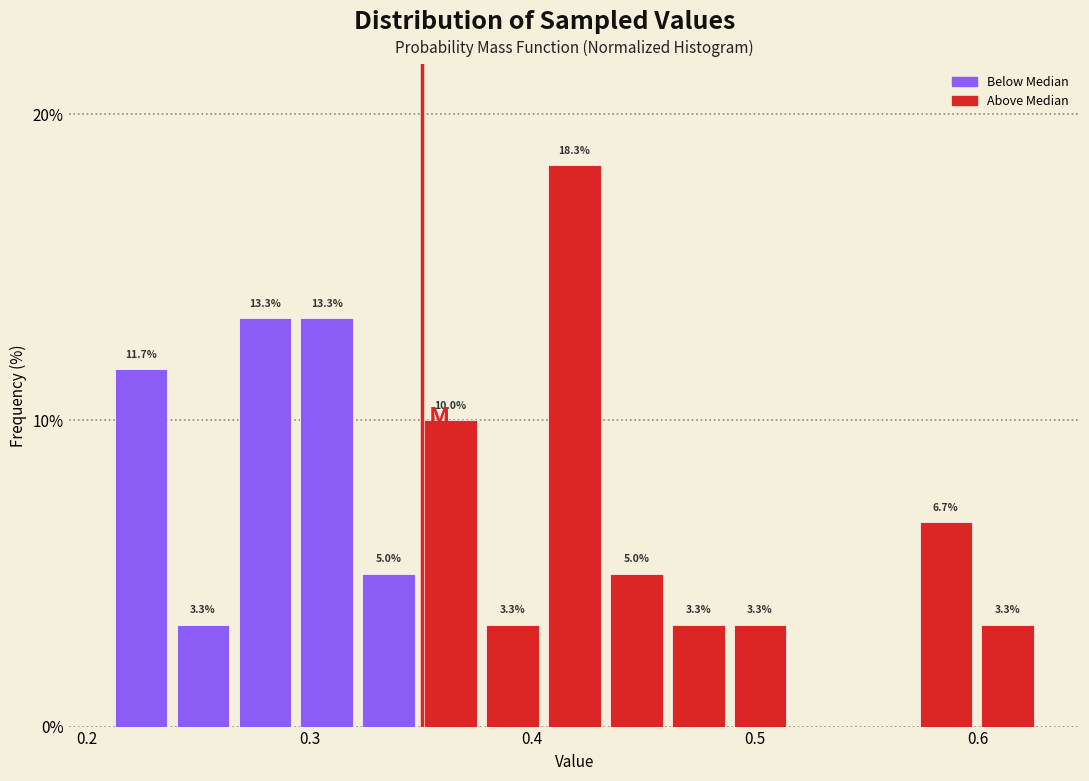

Read against the x-axis, roughly where is the centre of the tallest bar?

0.42